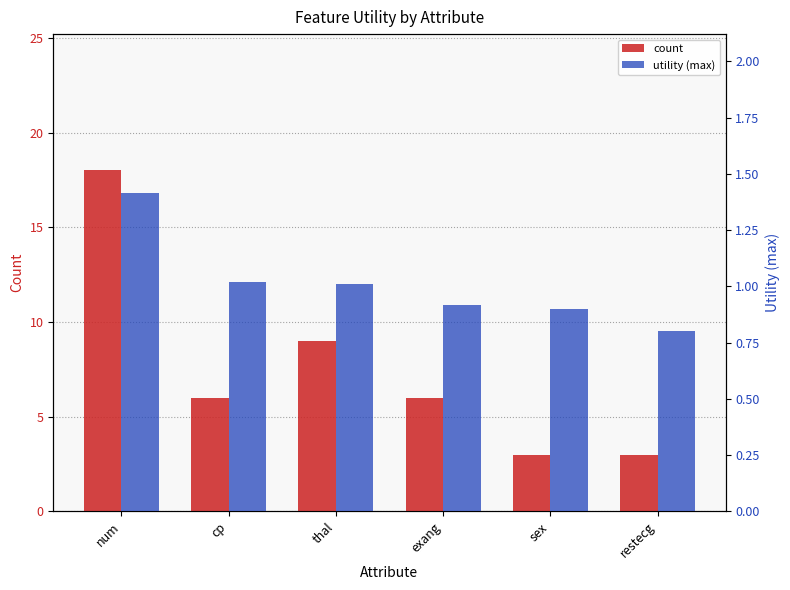

At which category is the sum across all series the highest?

num